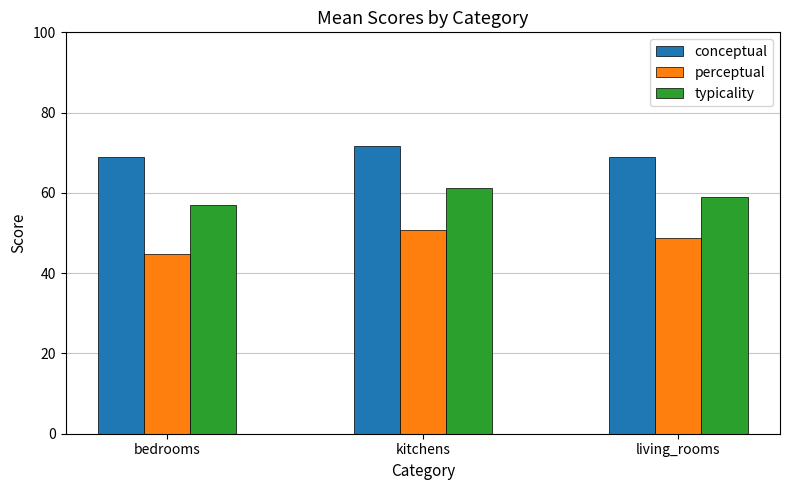

How many values in the perceptual series are below 48?

1